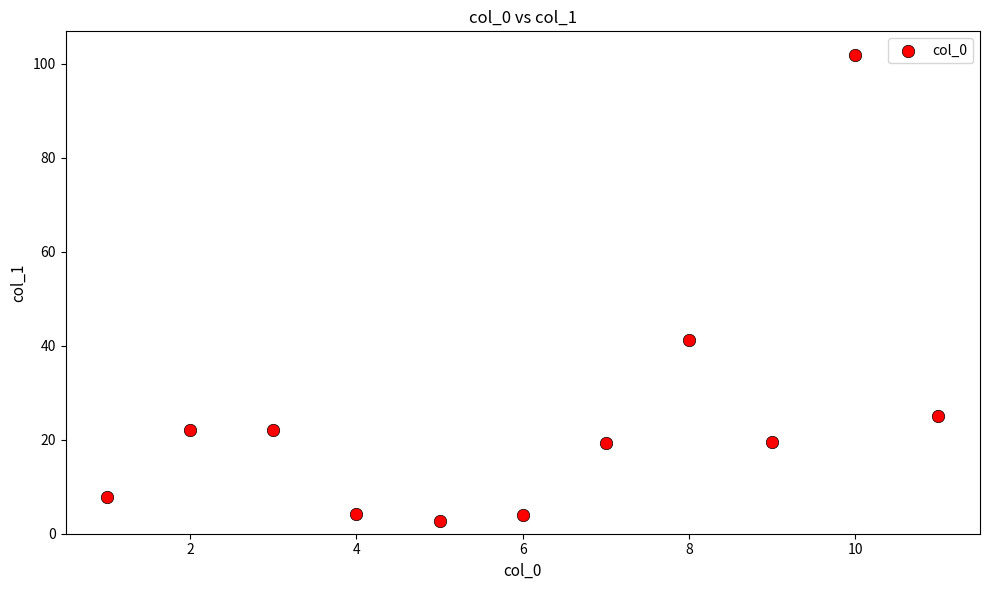

What Y value in the scatter plot is closest to 52?

41.2